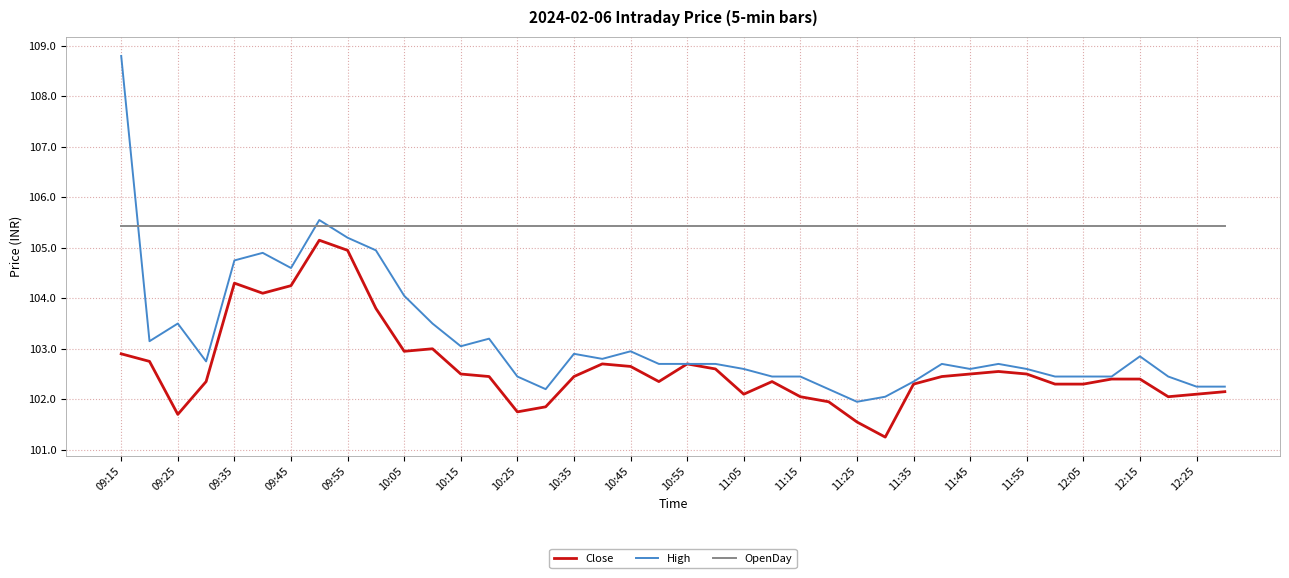

Which series has the largest total across all categories?

OpenDay